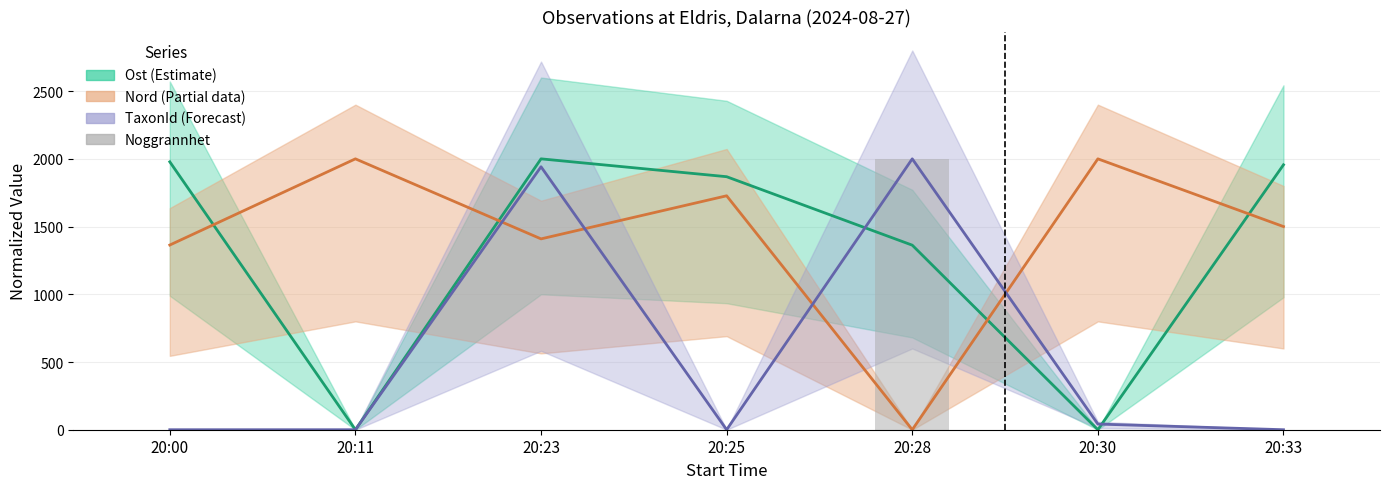

Which series has the widest spread of values?

Ost